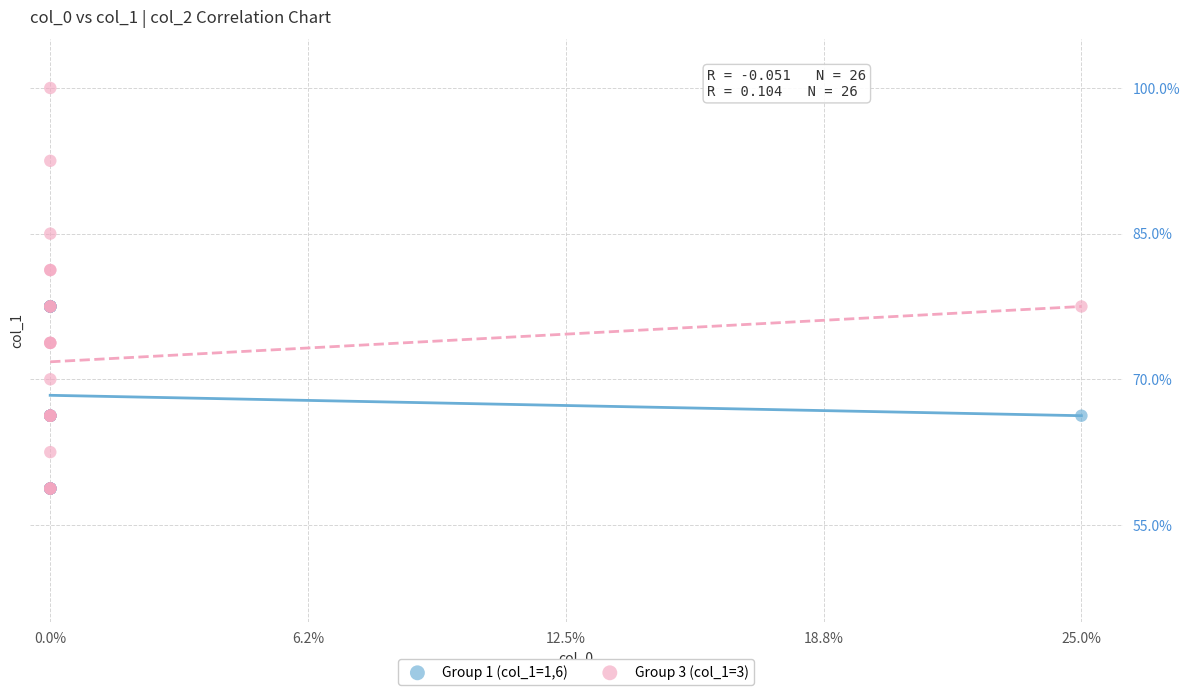

What are all the series names shown in the legend?

Group 1 (col_1=1,6), Group 3 (col_1=3)